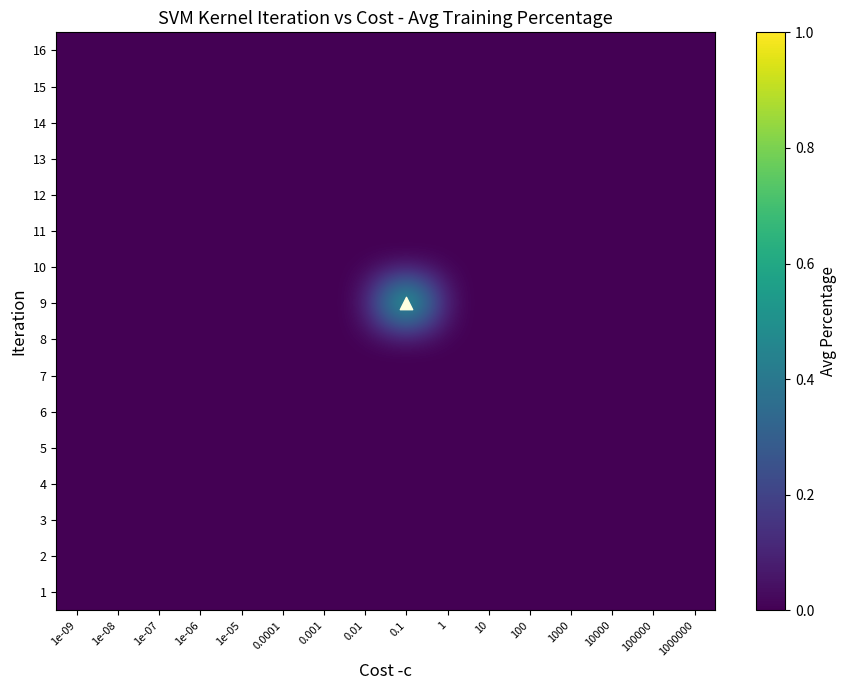

Rank the series at 100 from lowest to highest value.

1, 2, 3, 4, 5, 6, 7, 8, 9, 10, 11, 12, 13, 14, 15, 16